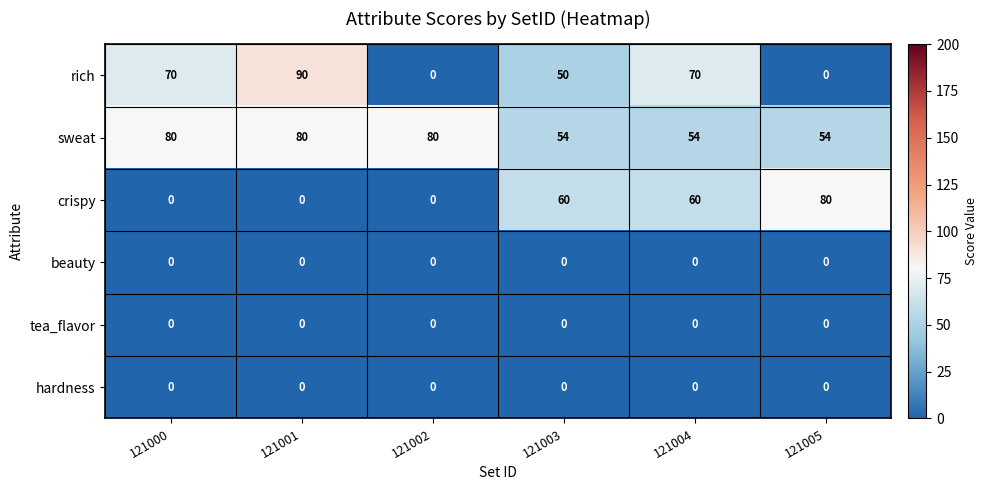

What is the difference between the highest and lowest values at 121001?

90